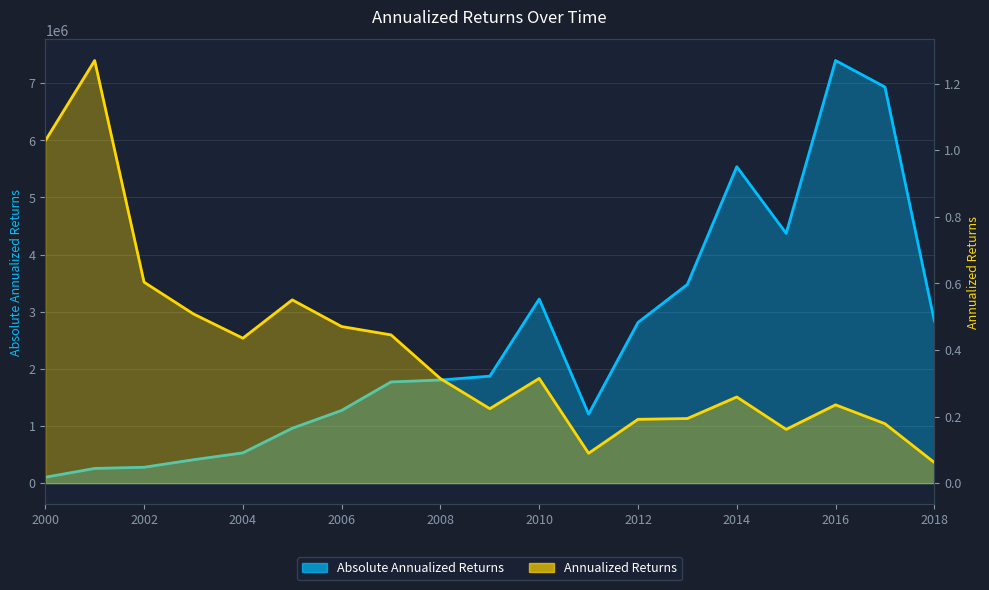

What is the value of the Absolute Annualized Returns point at the 19th from the left?

2837144.9